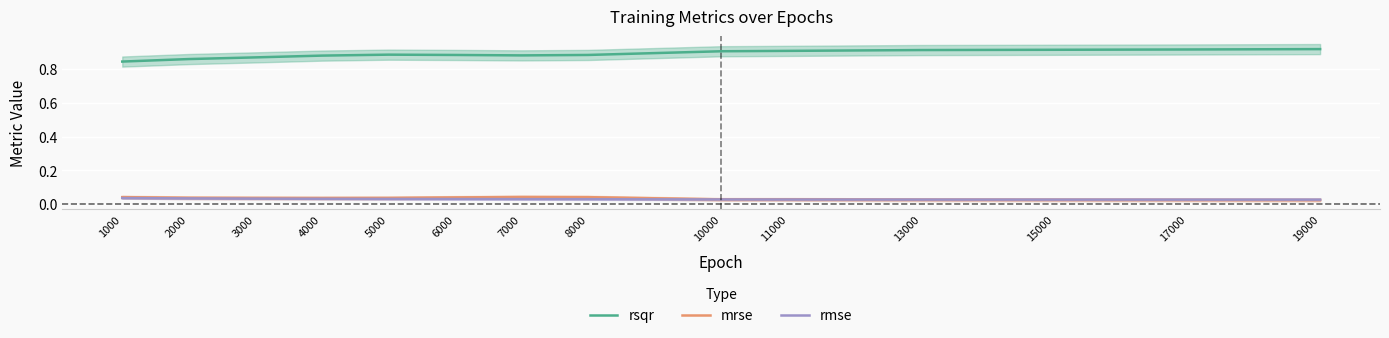

How many mrse values are between 0 and 1?

14